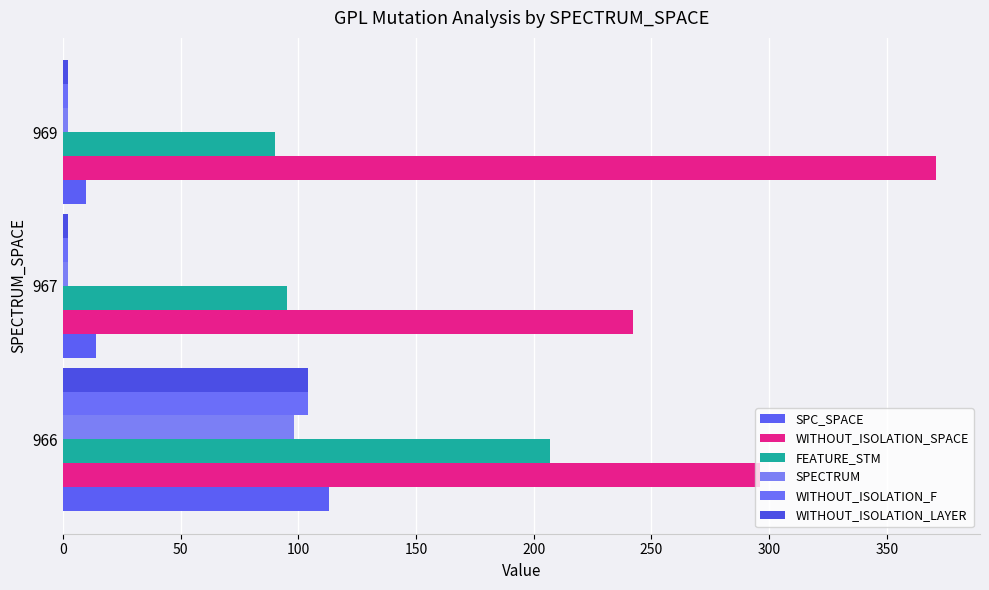

How many series are shown in this chart?

6